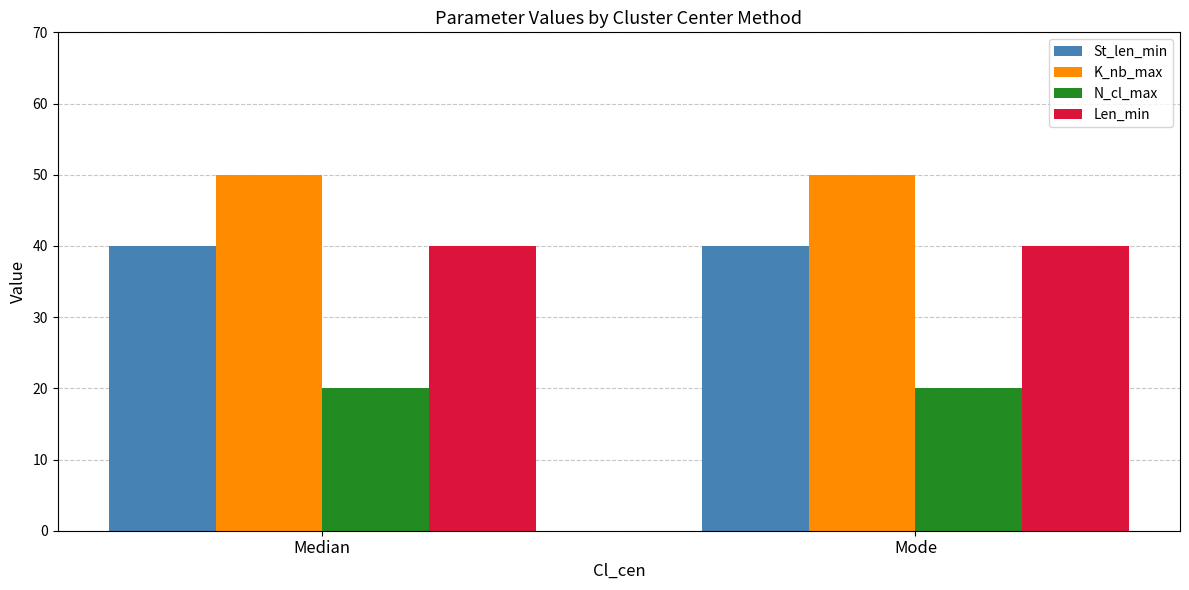

The N_cl_max series shows 35 at Median. True or false?

False